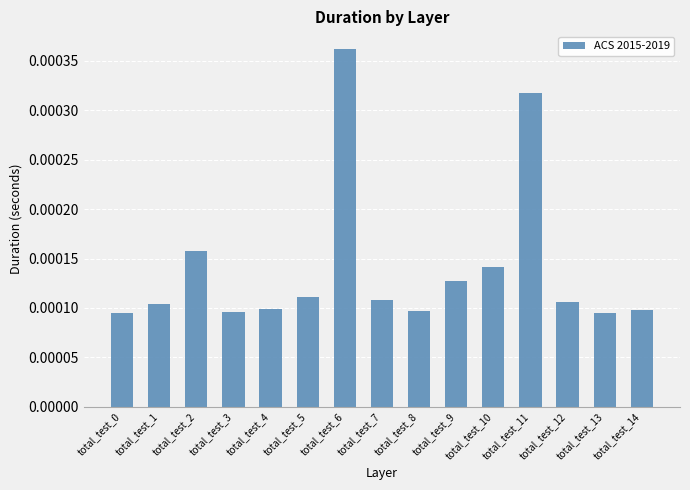

Count the values in the range 0 to 1.

15